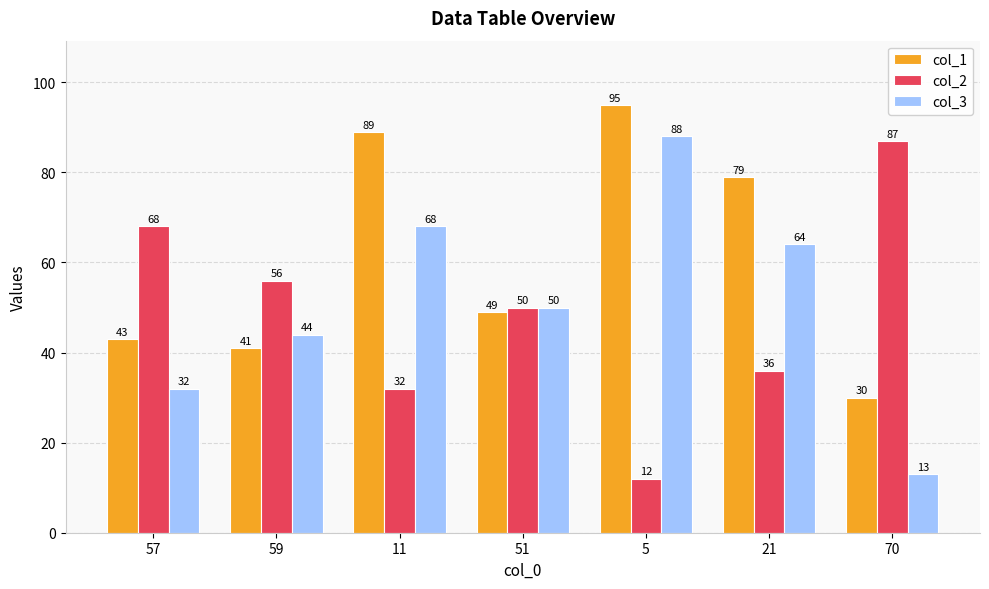

Is the value of col_1 at 11 greater than the value of col_2 at 59?

Yes